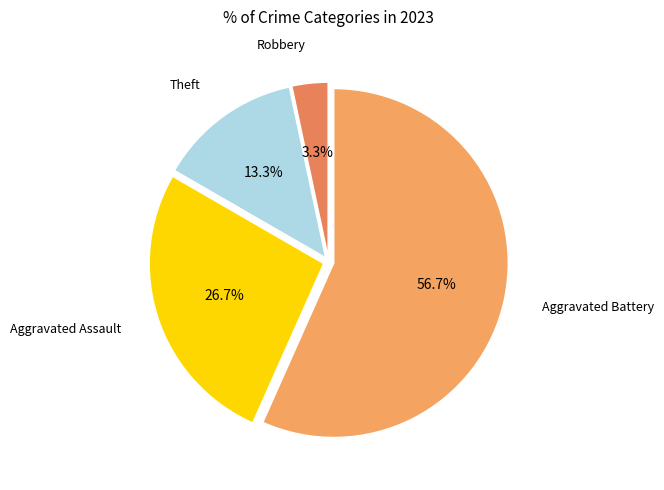

How many slices are in this pie chart?

4